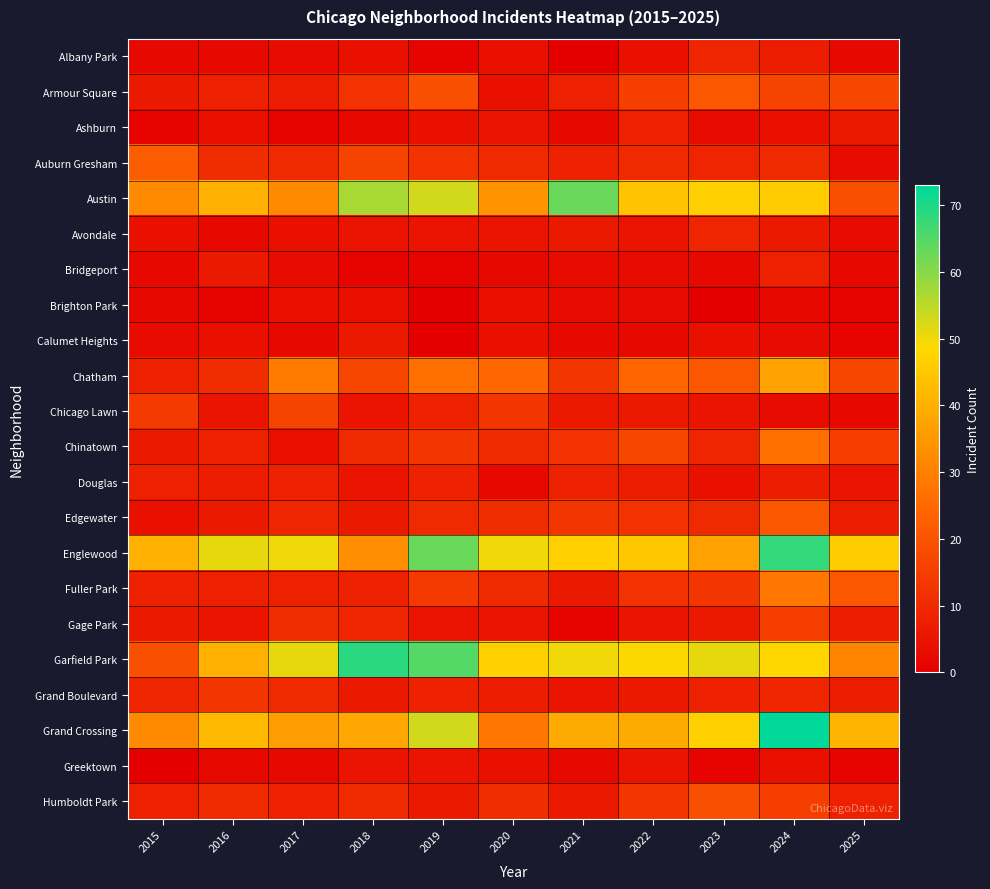

What is the total value across all series at 2021?

303